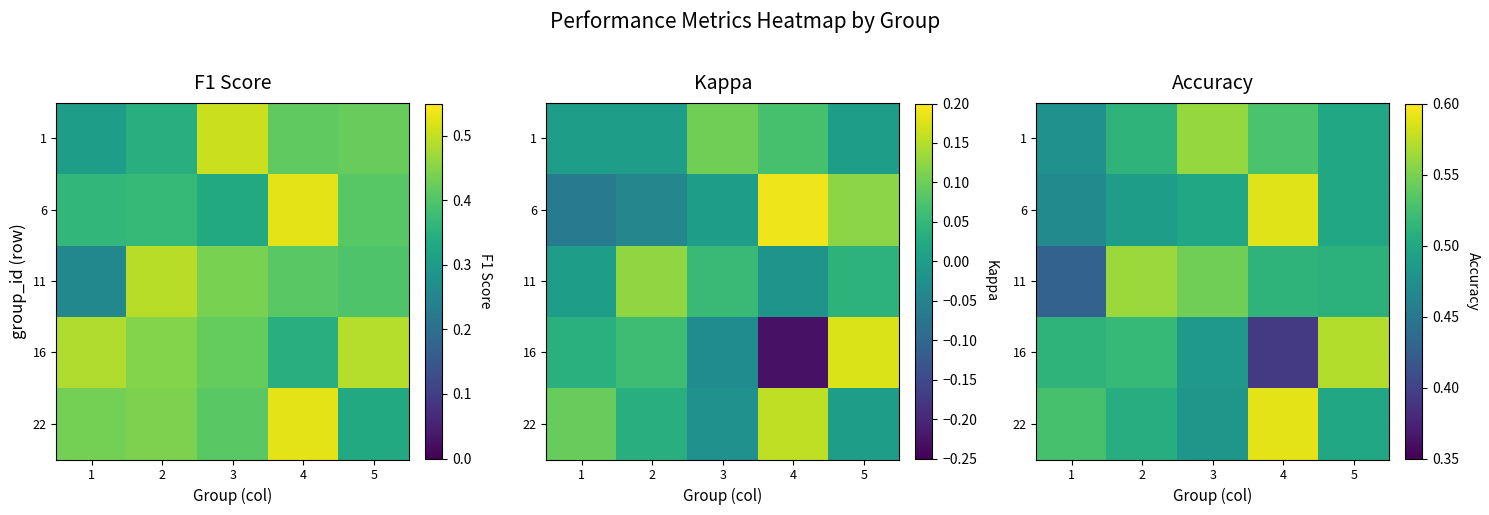

List the series in order of their peak value, lowest first.

1, 11, 16, 6, 22